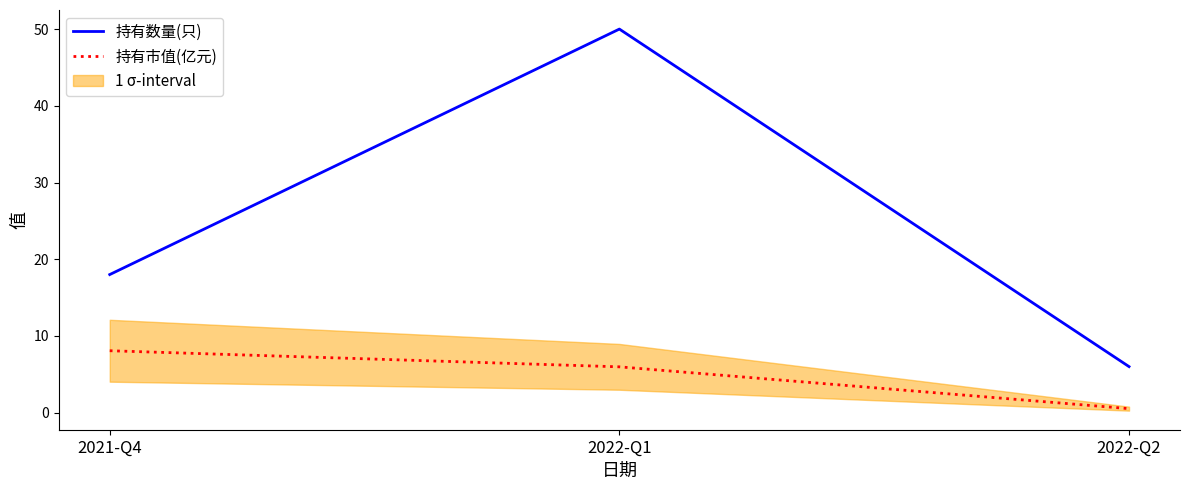

What is the value of the 持有市值(亿元) point at the 3rd from the left?

0.5